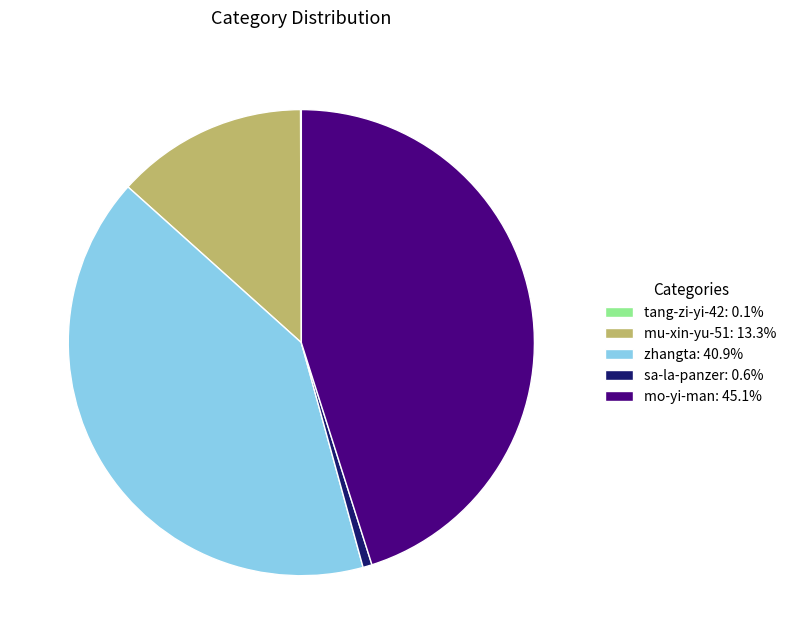

What is the ratio of the value at mu-xin-yu-51: 13.3% to the value at mo-yi-man: 45.1%?

0.3